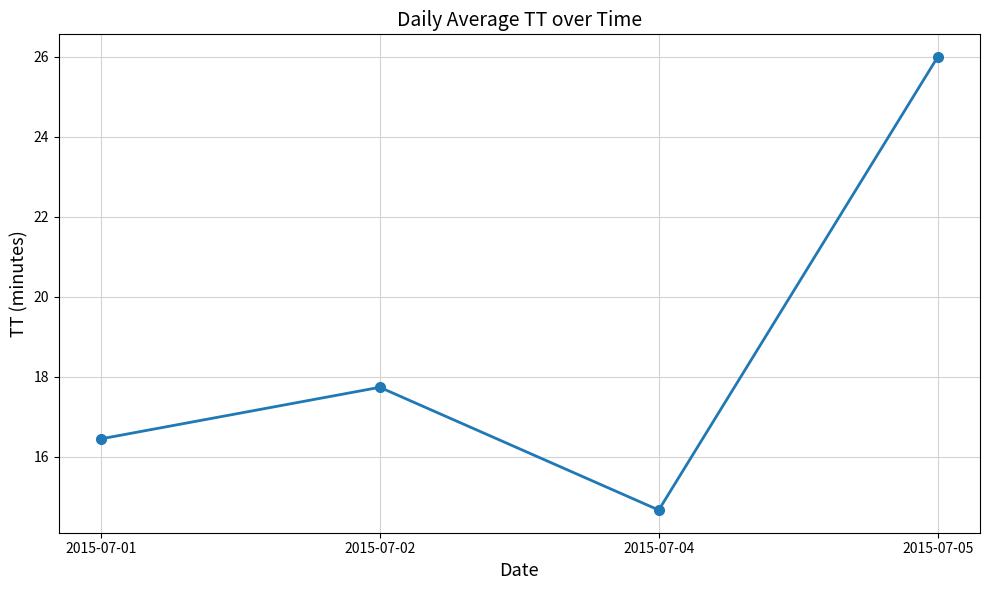

The value at 2015-07-04 is 24.2. True or false?

False